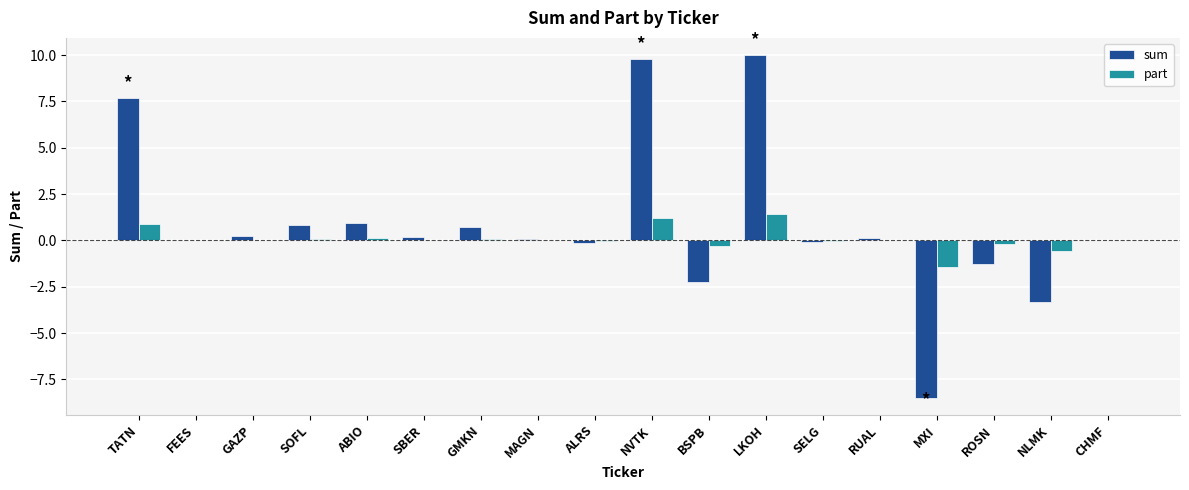

What is the total value across all series at ROSN?

-1.5